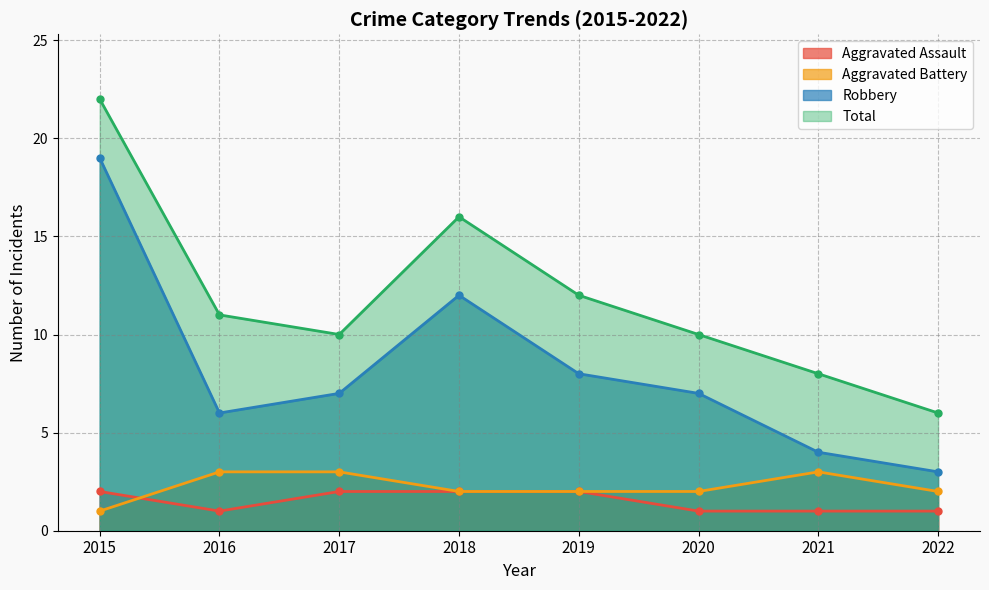

What is the total value across all series at 2017?

22